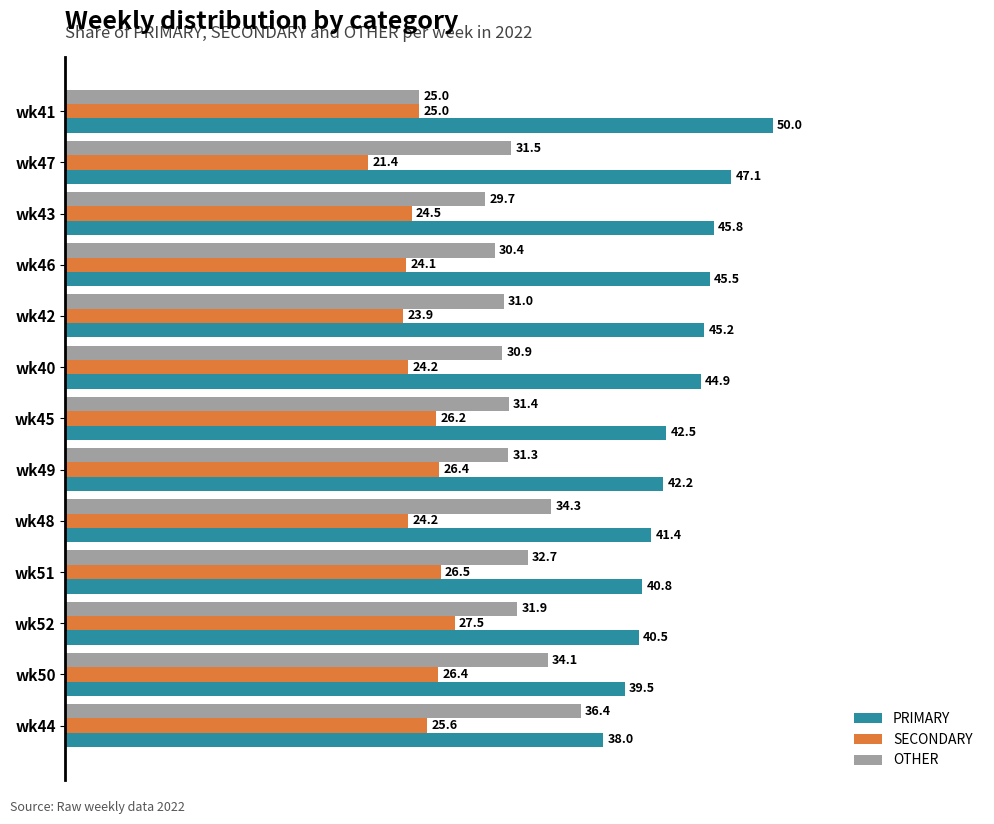

How many values in the SECONDARY series are below 25?

6